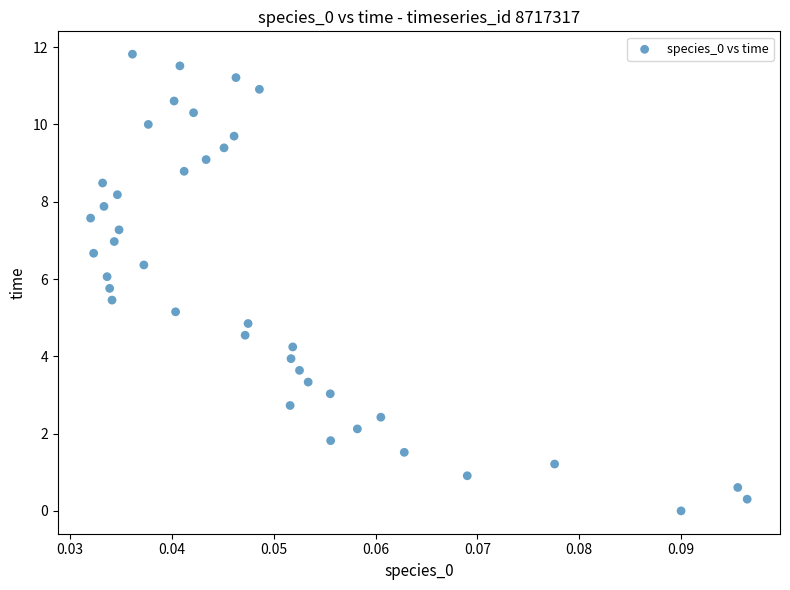

What is the range of Y values (max minus min)?

11.8